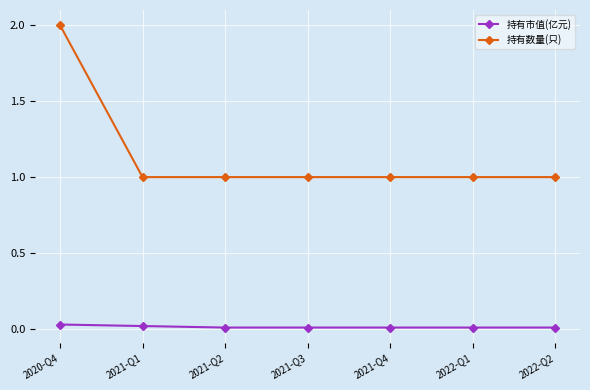

Which series has the widest spread of values?

持有数量(只)